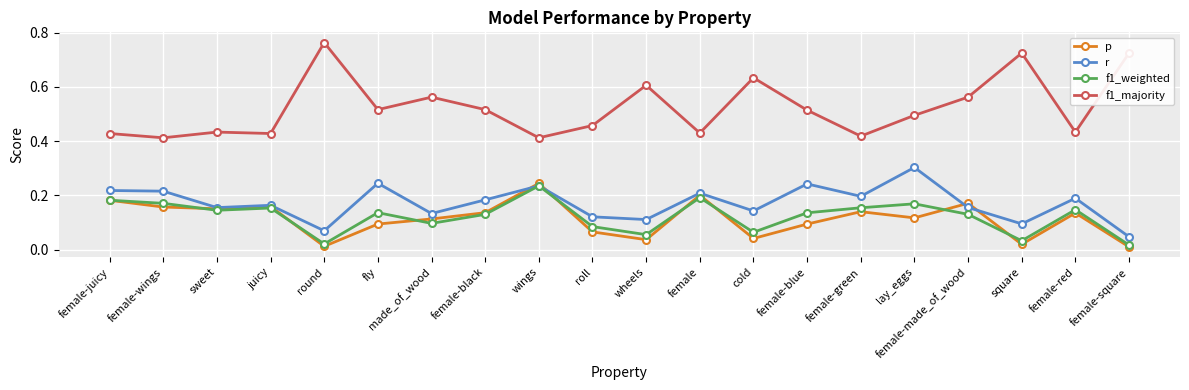

At which label is r closest to 0?

female-square